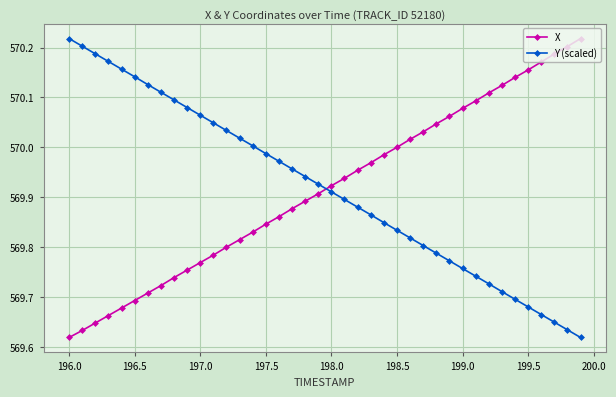

What is the difference between the second highest and minimum values in the X series?

0.6